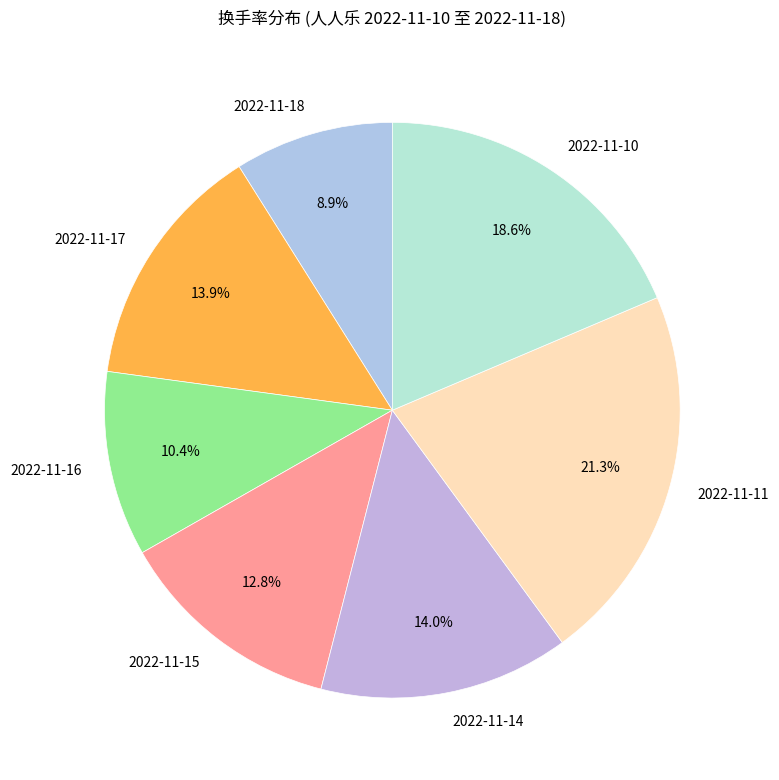

Do 2022-11-16 and 2022-11-10 together represent more than half of the pie?

No